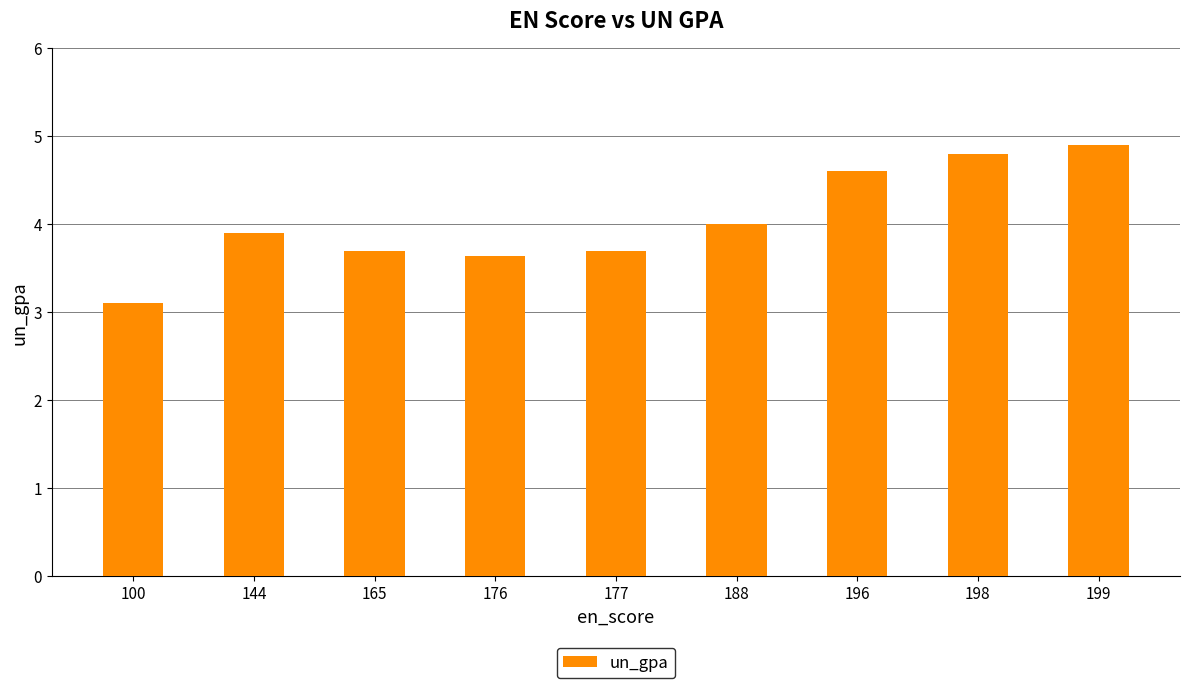

What is the sum of the values at 176 and 165?

7.3